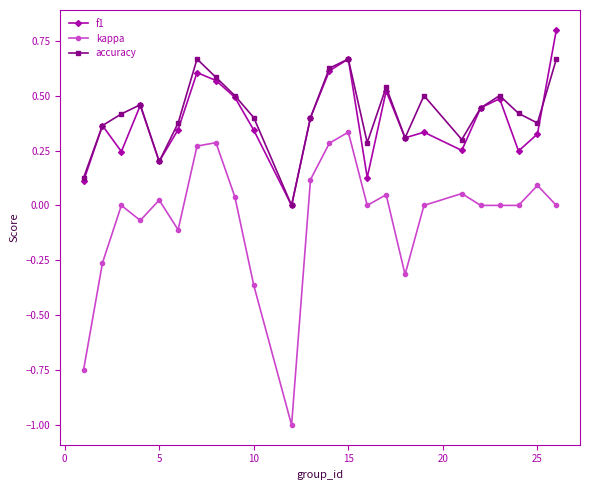

True or false: kappa has more than 0 points higher than both neighbors.

True